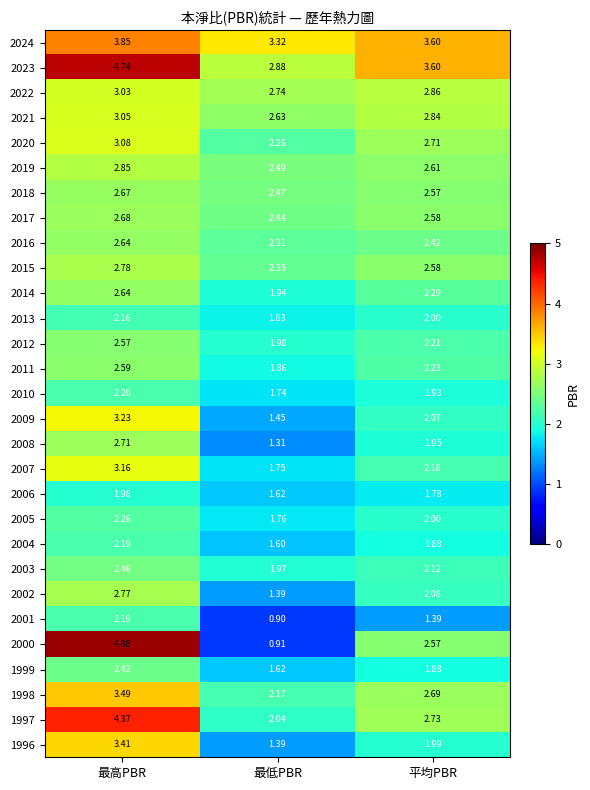

What is the minimum value shown in the chart?

0.9